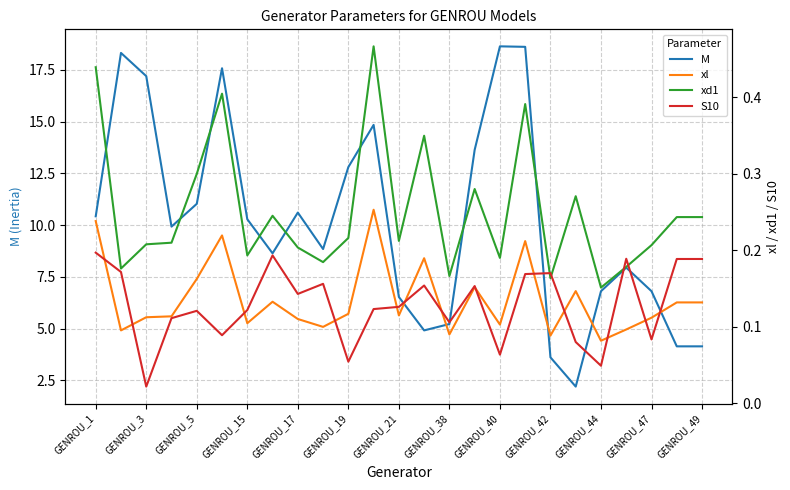

What are all the series names shown in the legend?

M, xl, xd1, S10